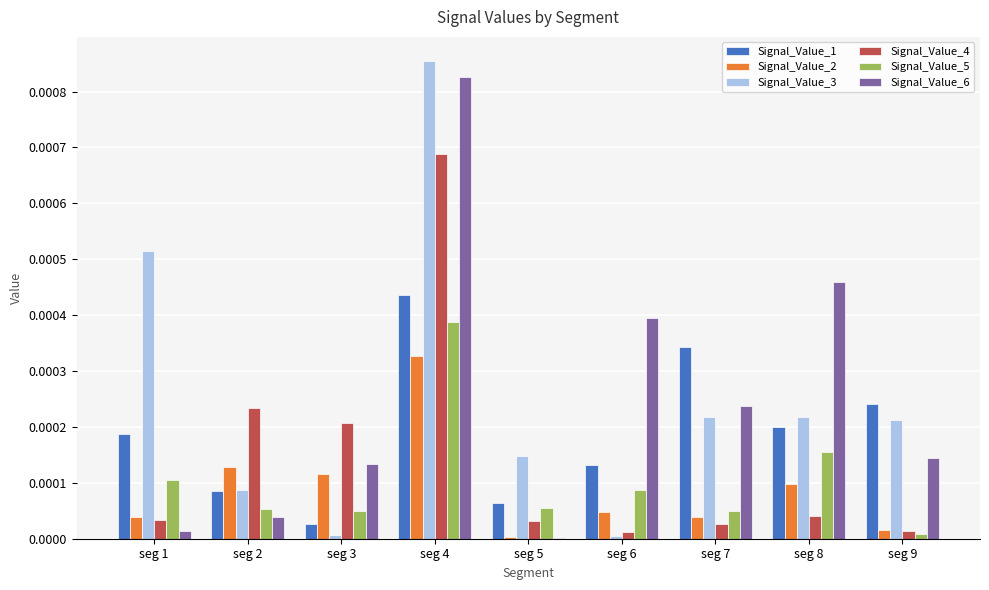

Which label corresponds to the largest value in the chart?

seg 4